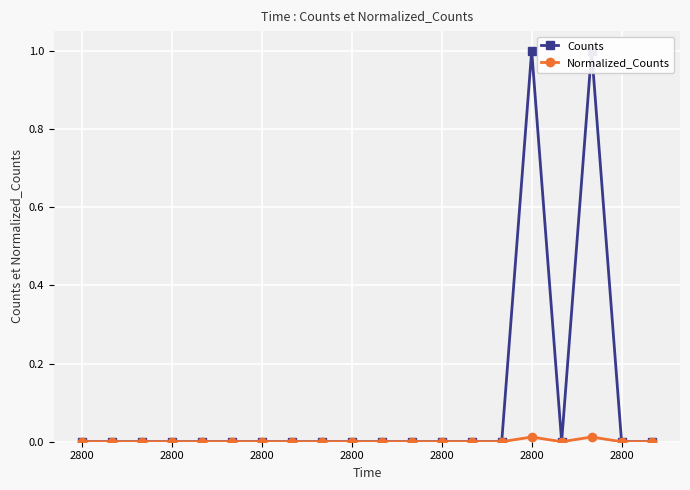

What are all the series names shown in the legend?

Counts, Normalized_Counts